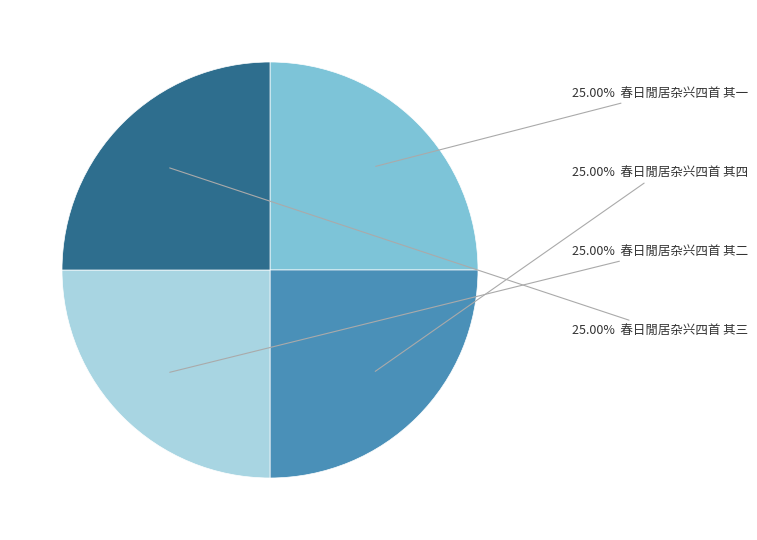

Is there a majority slice in this chart?

No